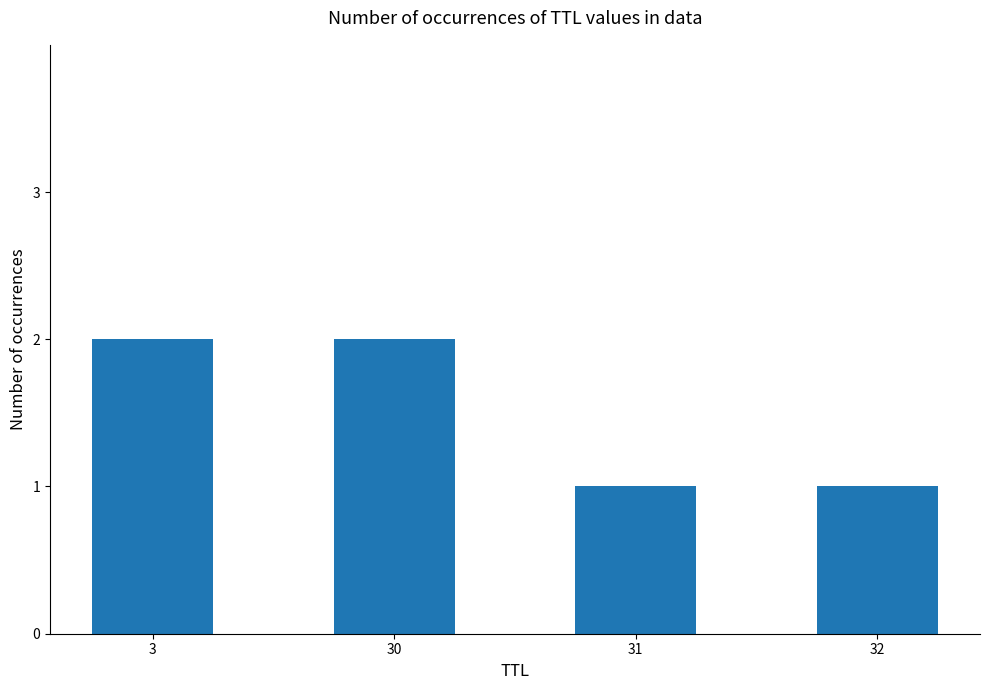

How many distinct data groups are displayed?

1